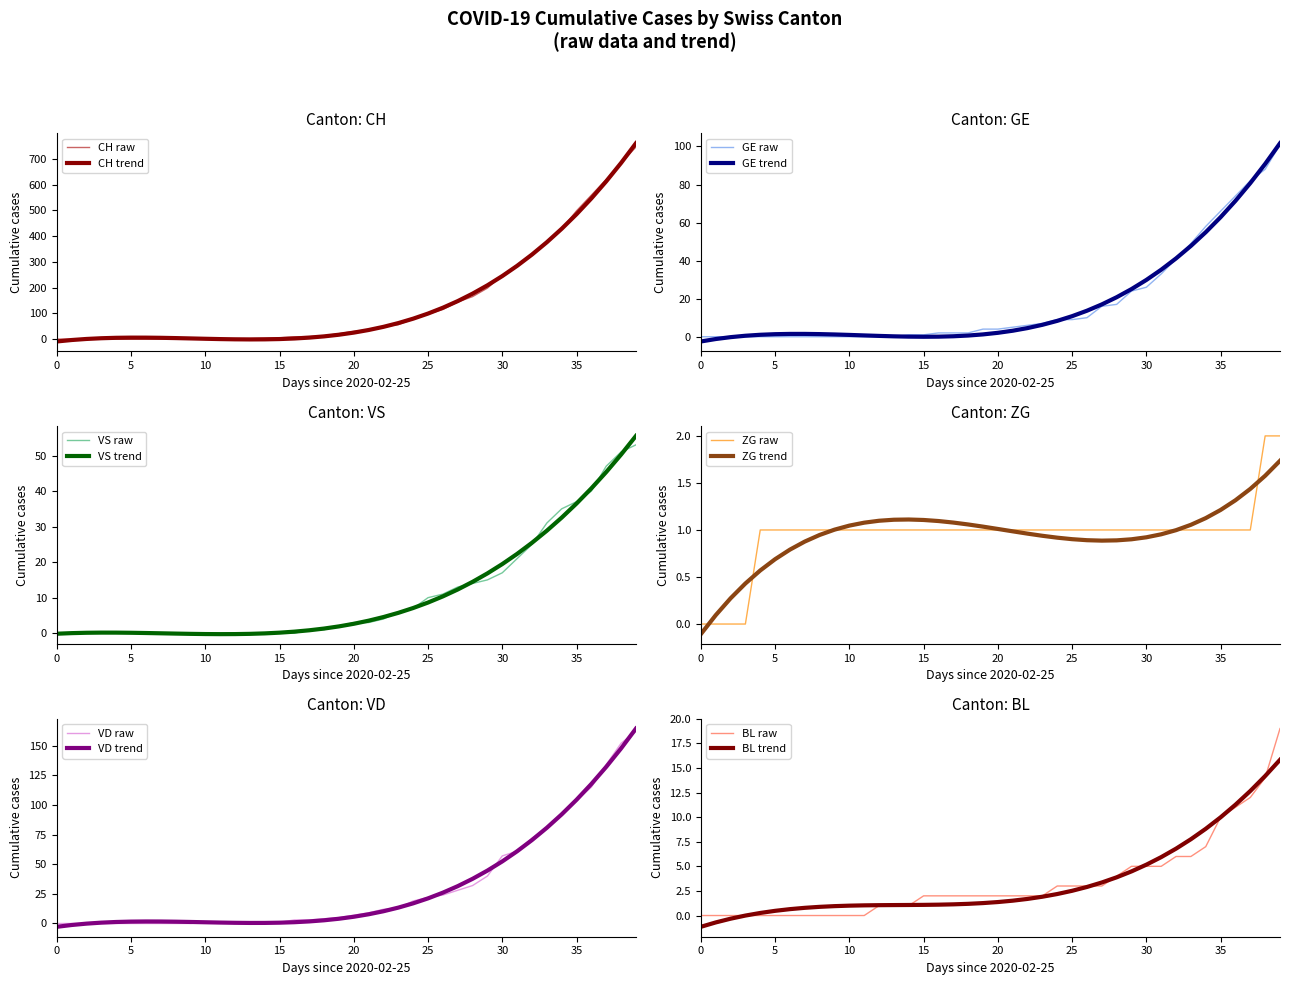

How many data points in ZG are less than 1?

4